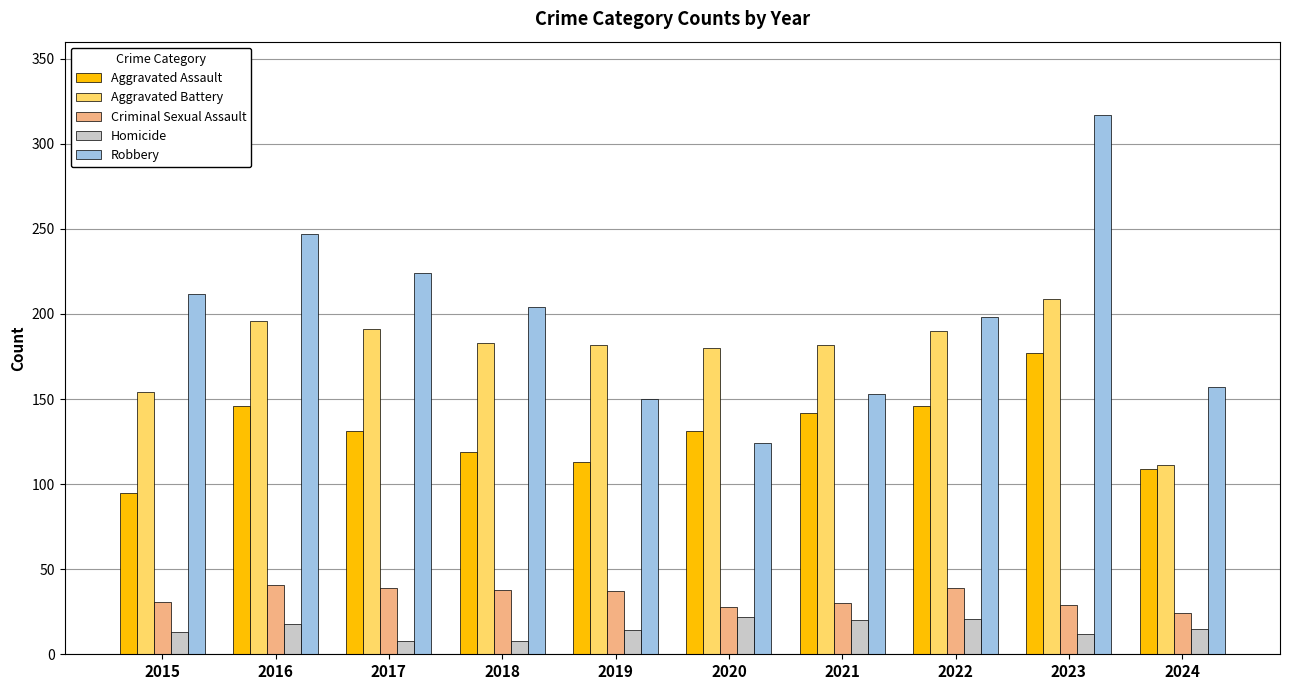

What is the total value across all series at 2022?

594